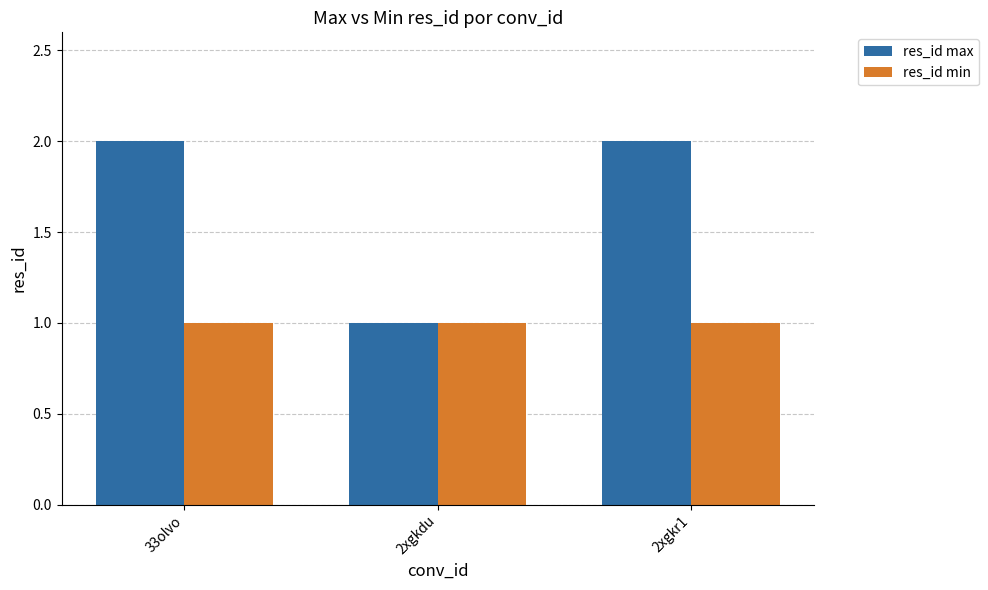

The res_id min series shows 1 at 2xgkdu. True or false?

True